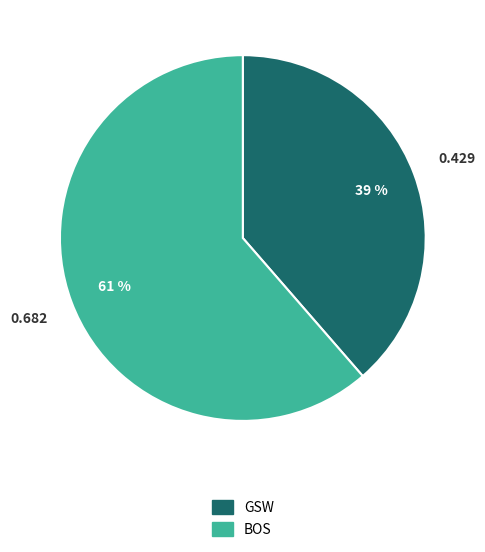

What is the largest slice in the pie chart?

BOS